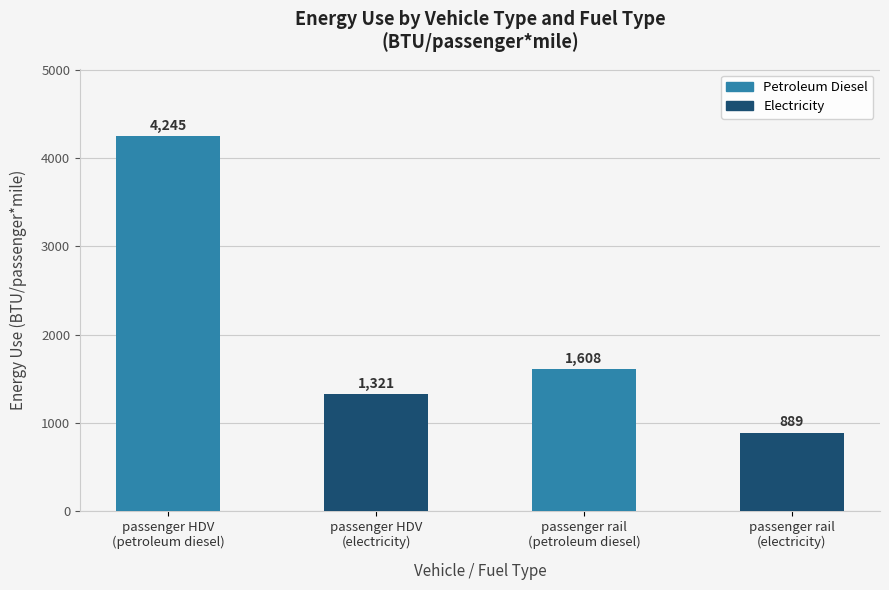

How many data points are less than 1608?

2